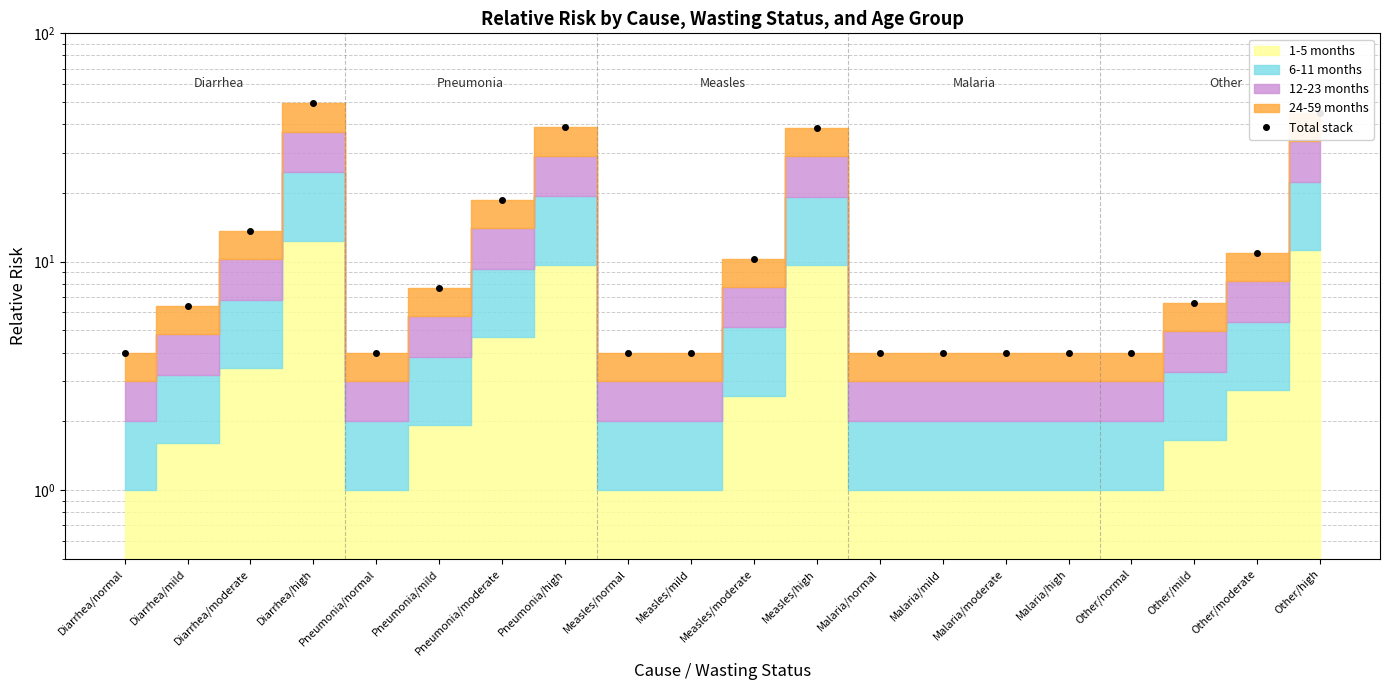

How many data points are less than 6?

9